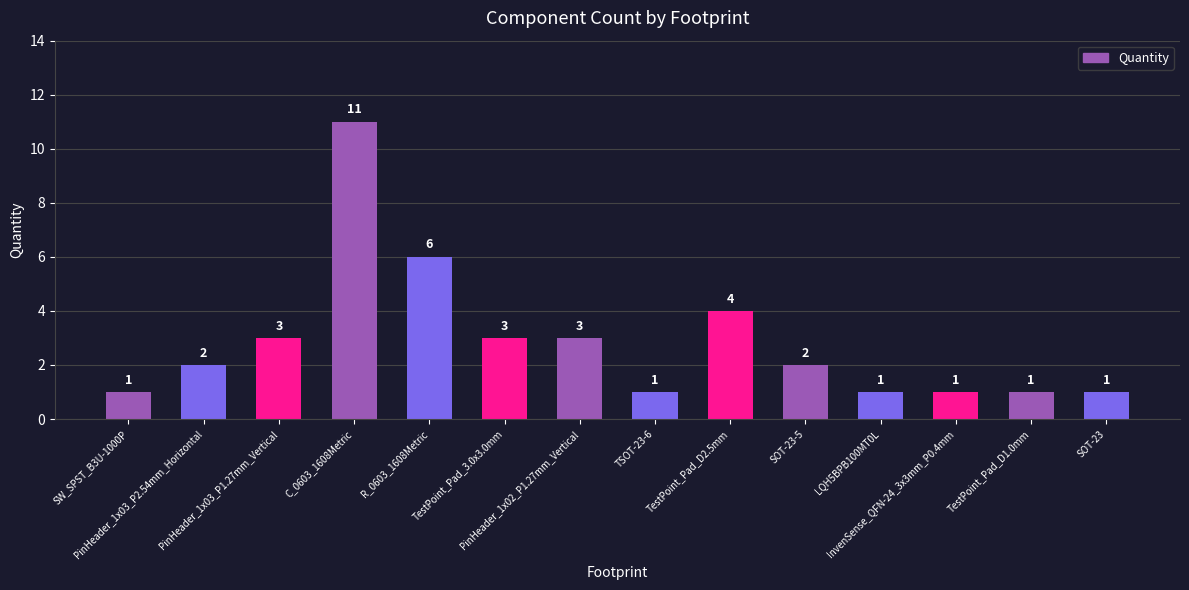

What is the sum of all values?

40